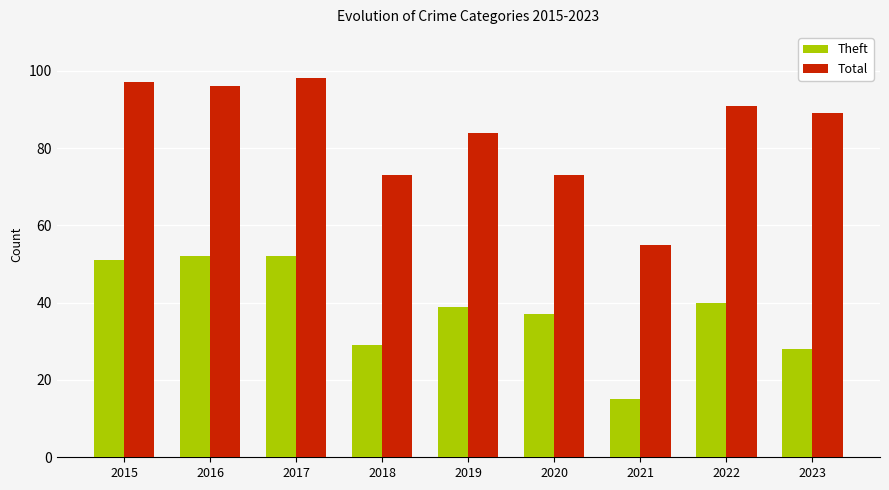

How many data points in Theft are less than 39?

4